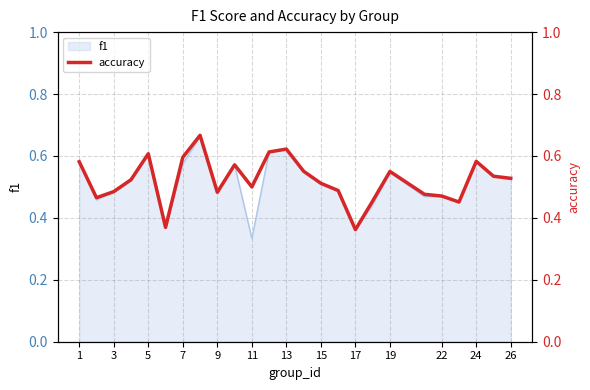

What is the value of the 6th point from the left?

0.4